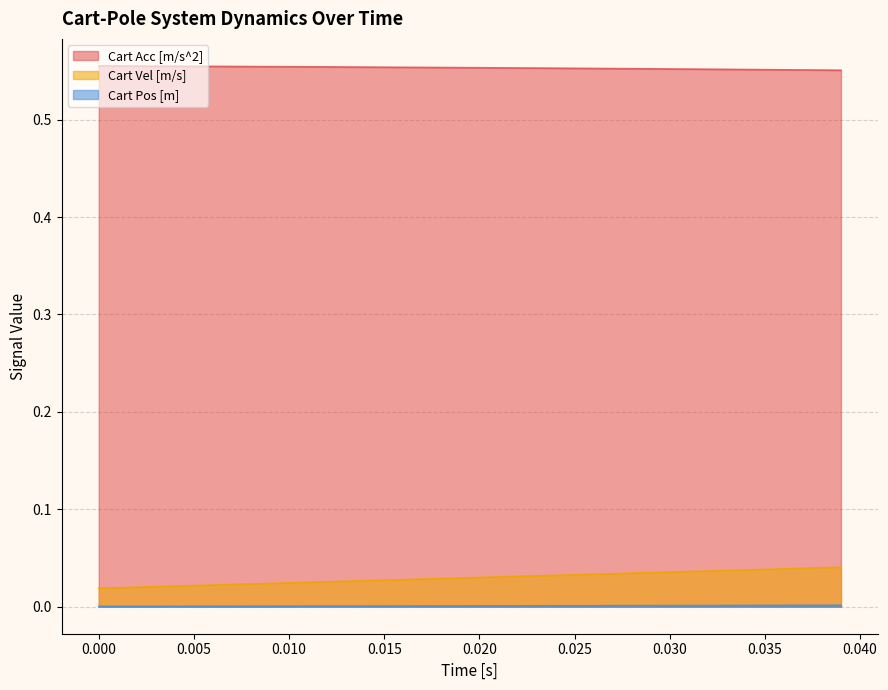

Which series has the largest total across all categories?

Cart Acc [m/s^2]